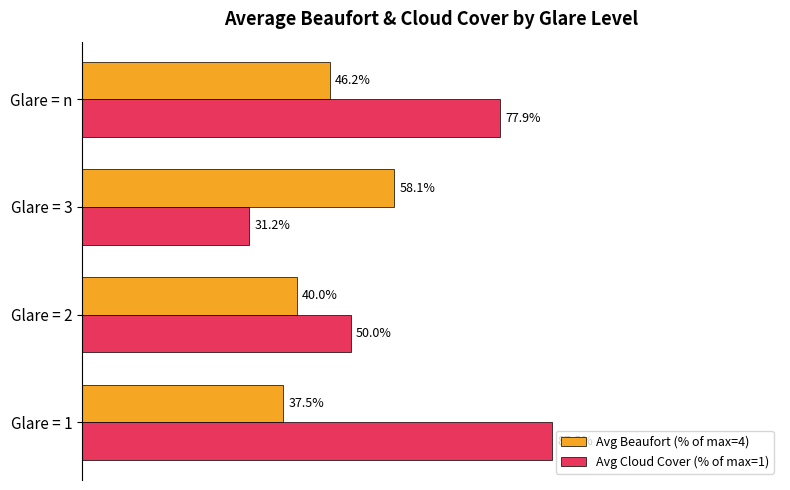

Which series has the largest total across all categories?

Avg Cloud Cover (% of max=1)